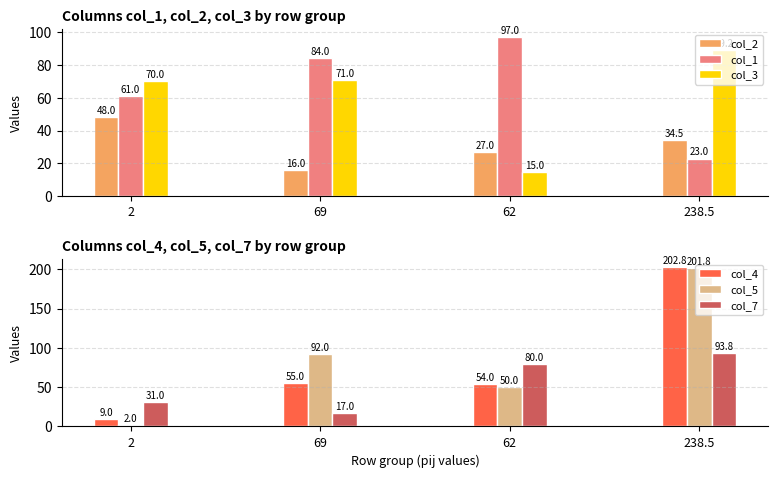

Are the bars horizontal?

No